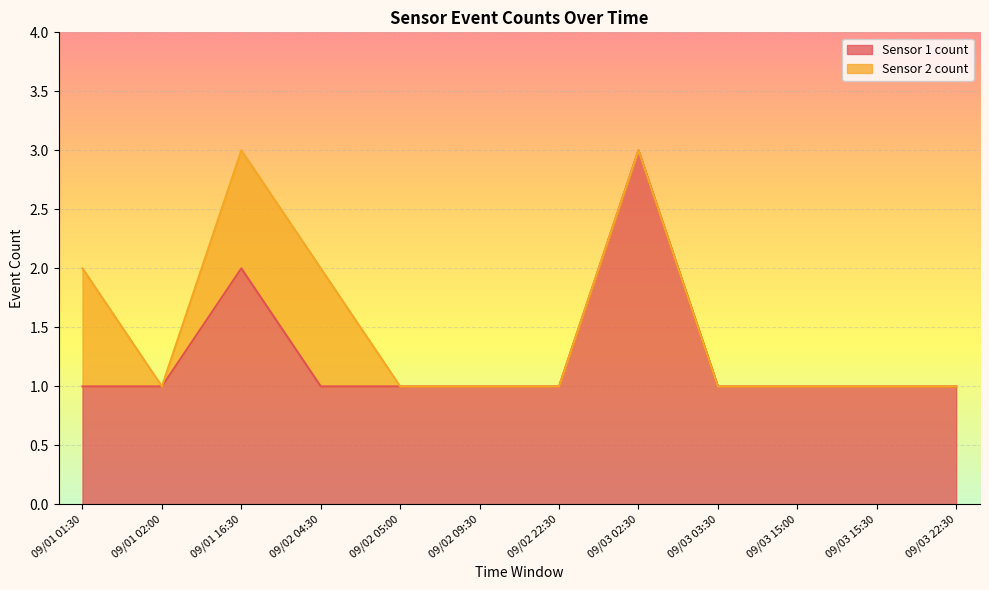

True or false: the data has more than 1 interior local peaks.

True